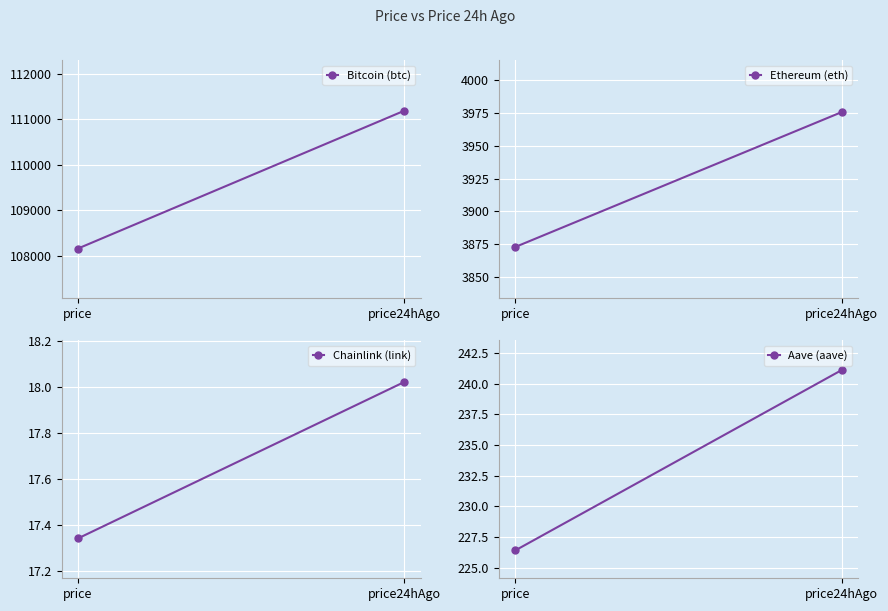

Rank the series by their maximum value, from lowest to highest.

Chainlink (link), Aave (aave), Ethereum (eth), Bitcoin (btc)